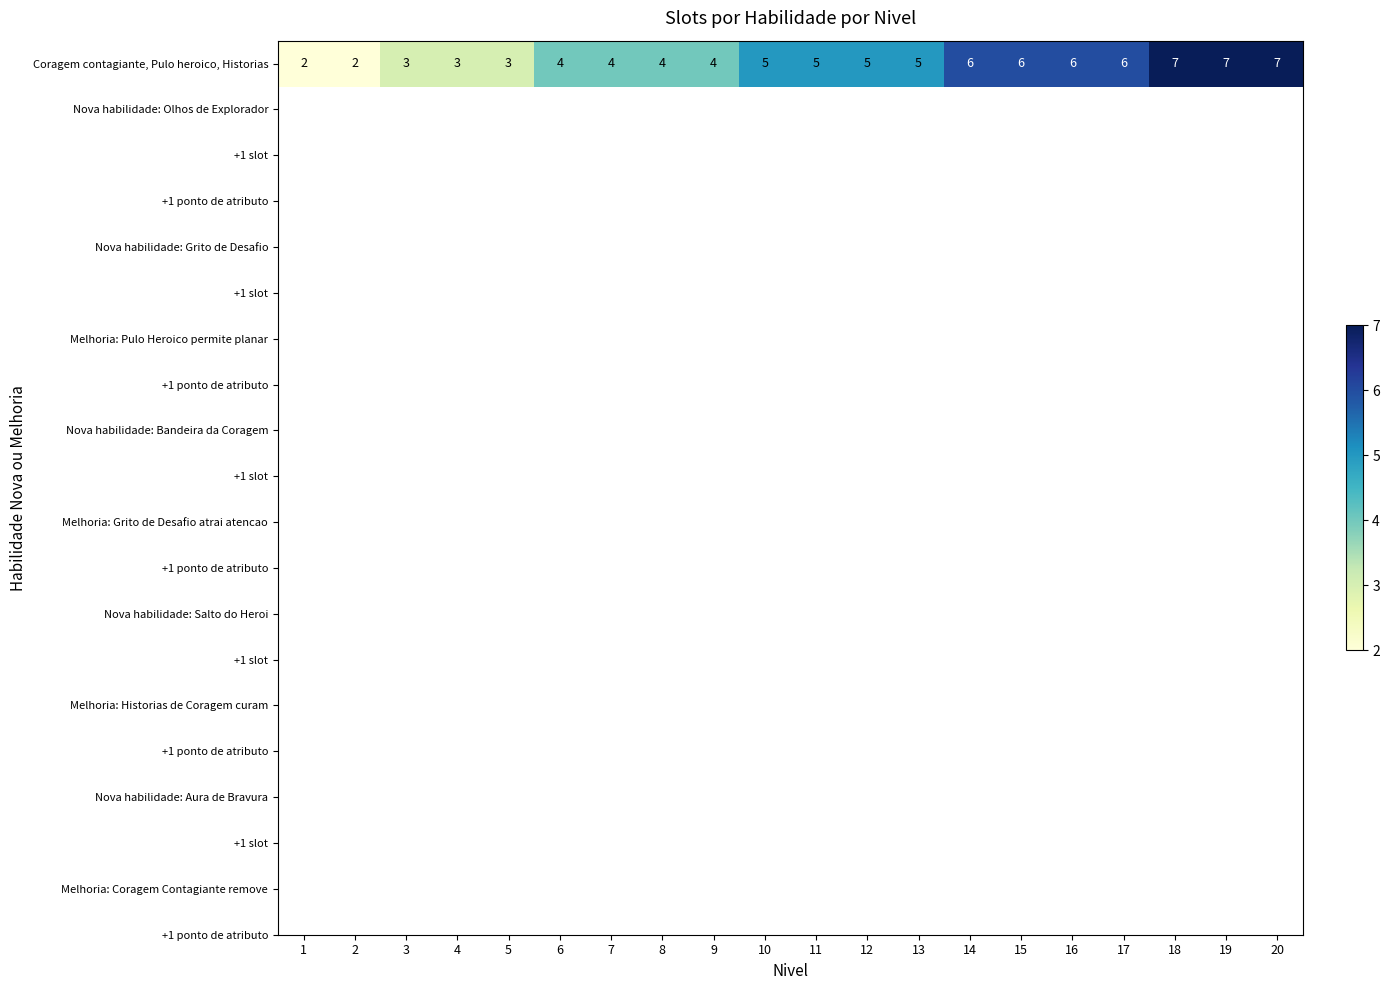

What is the change in value from 13 to 18?

+2